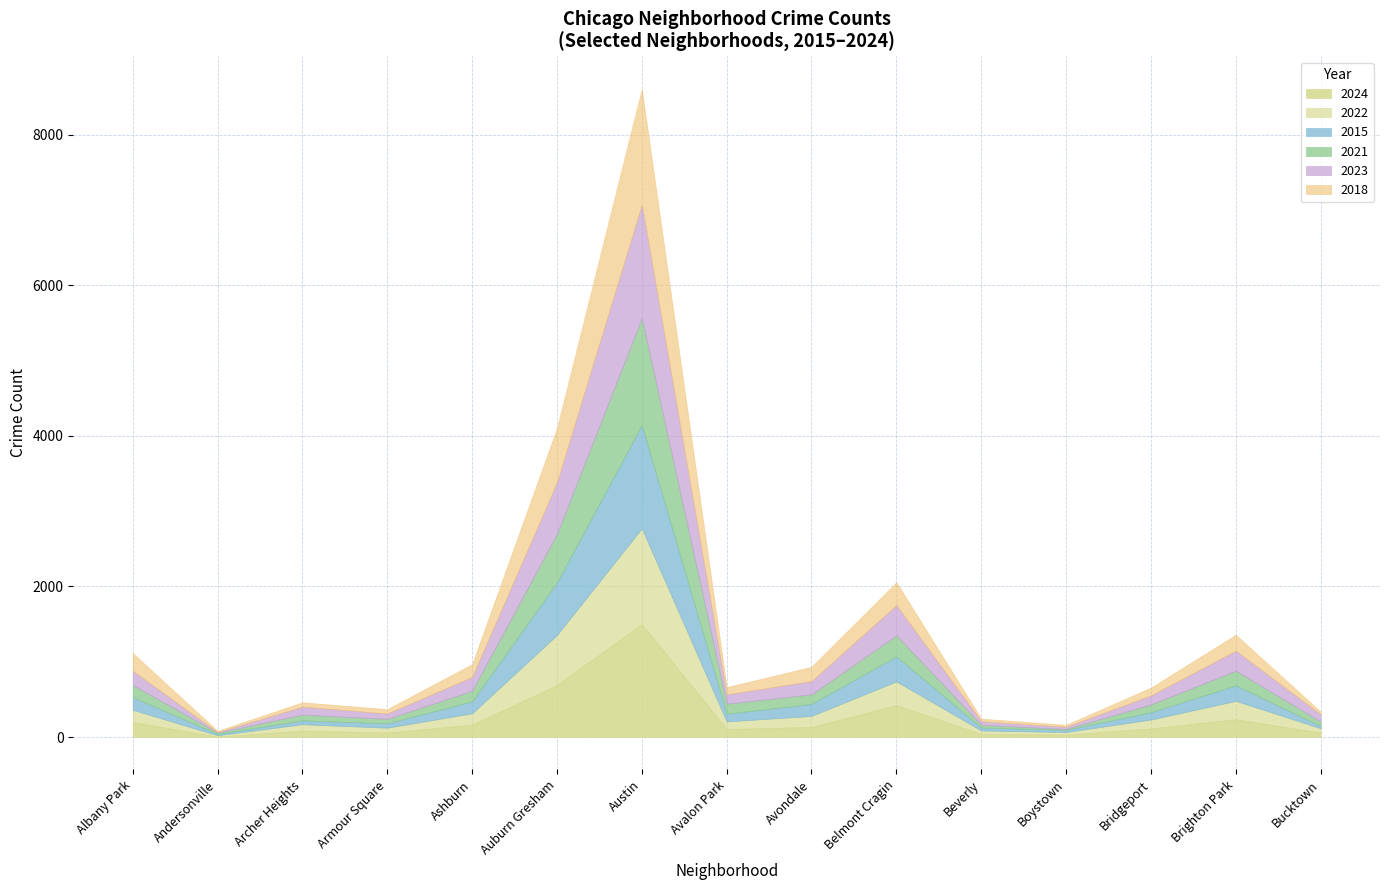

Where does the 2018 series first go above 103?

Albany Park